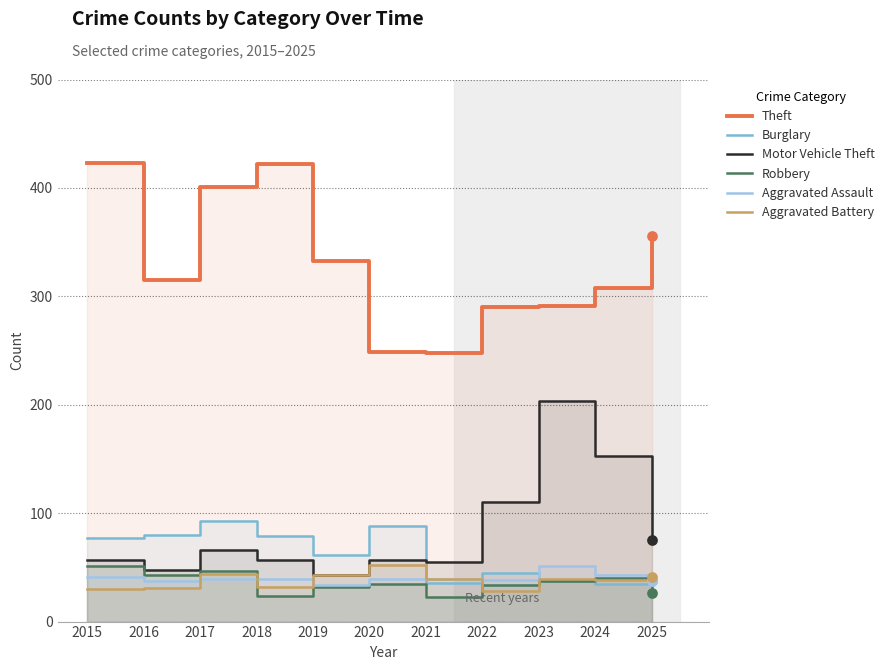

What are all the series names shown in the legend?

Theft, Burglary, Motor Vehicle Theft, Robbery, Aggravated Assault, Aggravated Battery